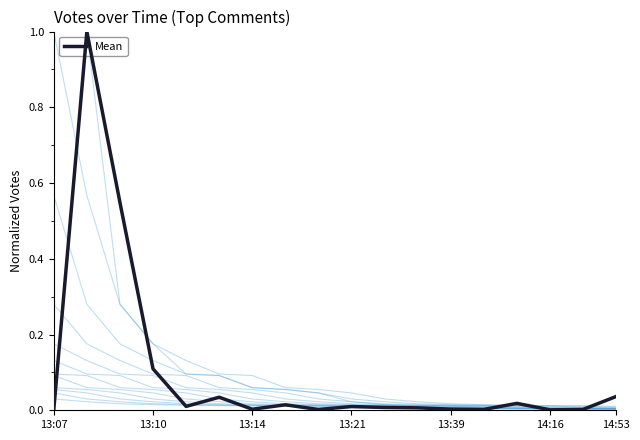

What is the label of the 14th point from the left?

13